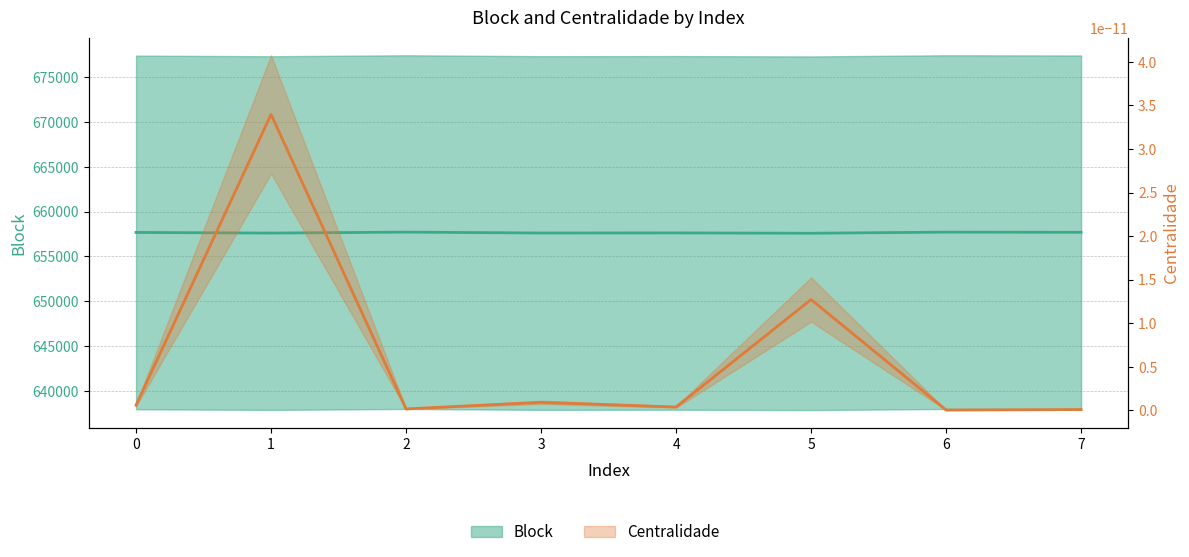

What is the value of the 4th point from the left?

657608